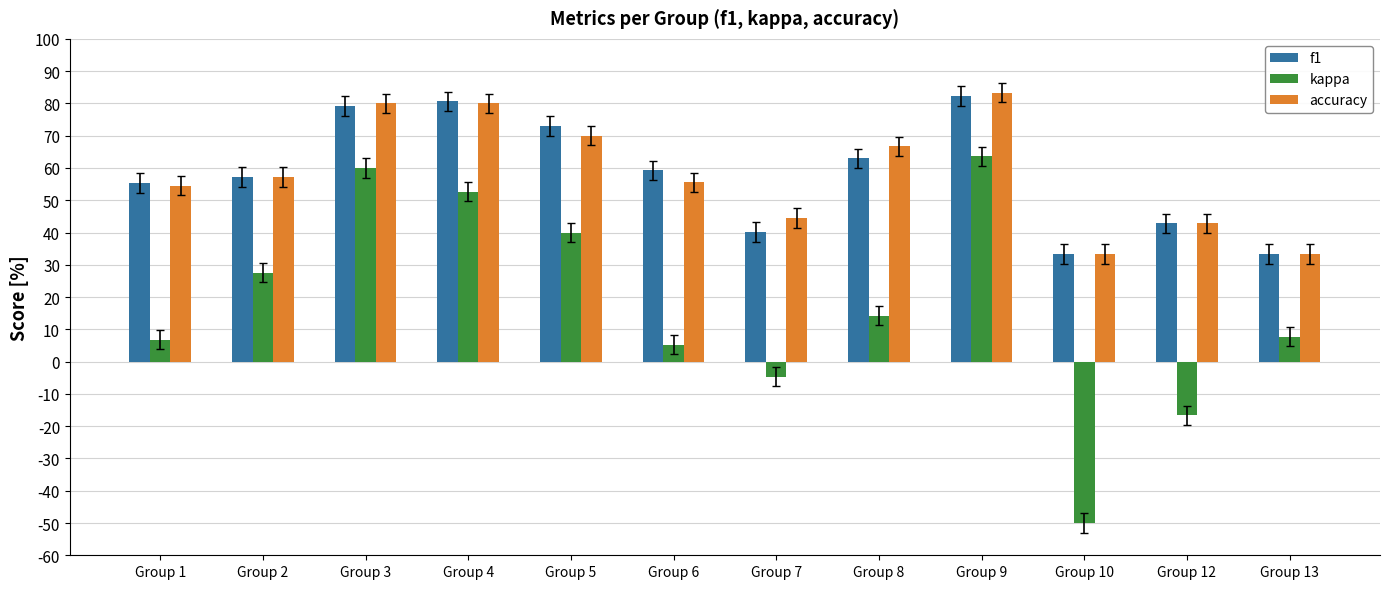

What is the sum of all accuracy values?

701.2